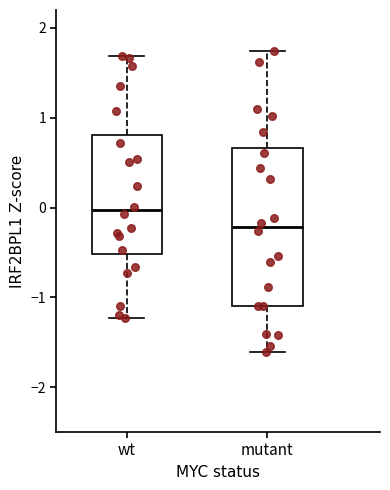

Comparing the boxes themselves (not the whiskers), which one is the tallest?

mutant